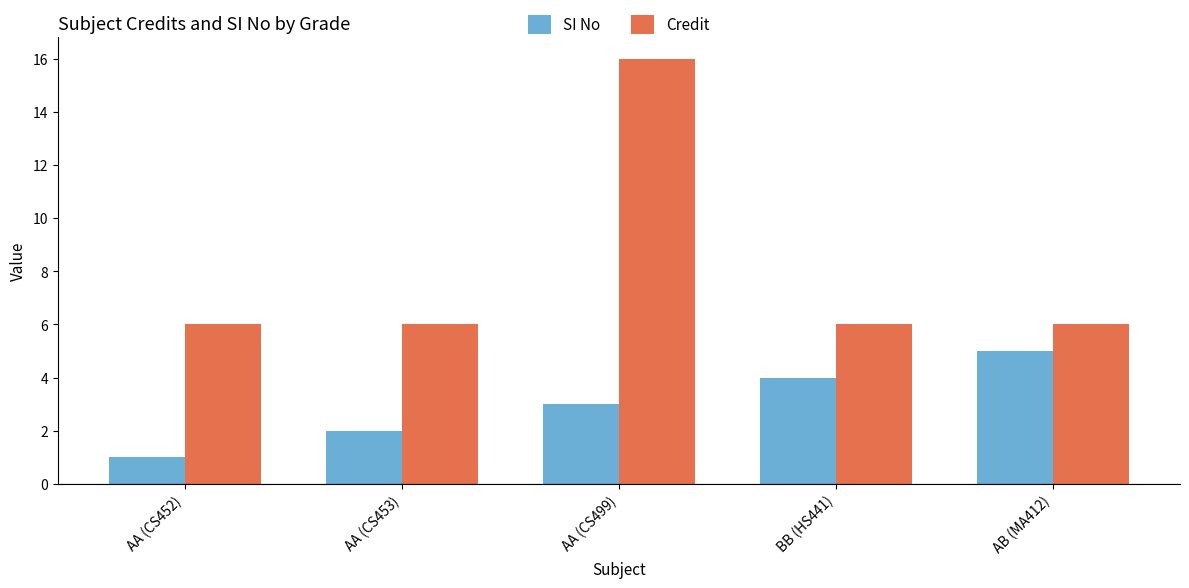

Reading left to right, what are all the values shown in this chart?

SI No: AA (CS452)=1	AA (CS453)=2	AA (CS499)=3	BB (HS441)=4	AB (MA412)=5
Credit: AA (CS452)=6	AA (CS453)=6	AA (CS499)=16	BB (HS441)=6	AB (MA412)=6